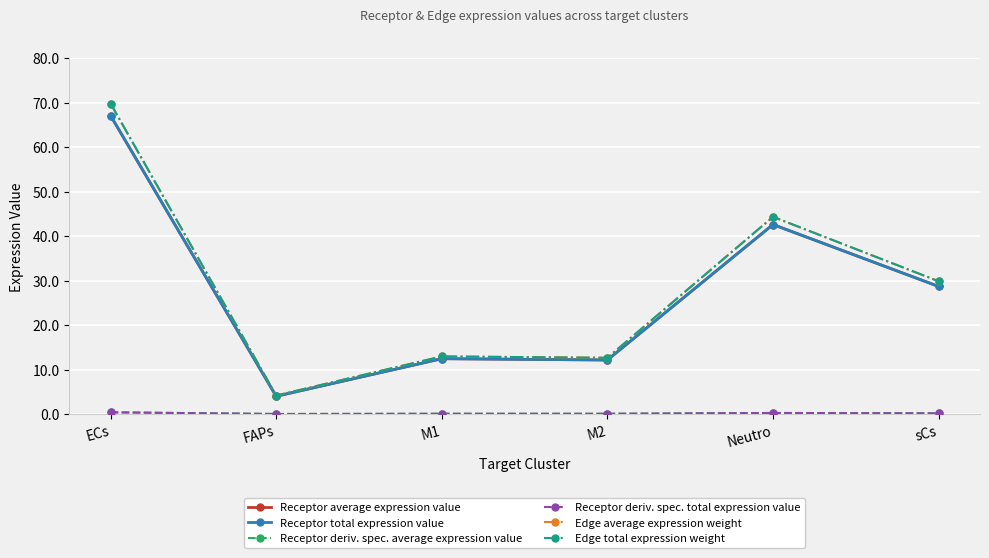

Is this an area chart (filled region under the line)?

No